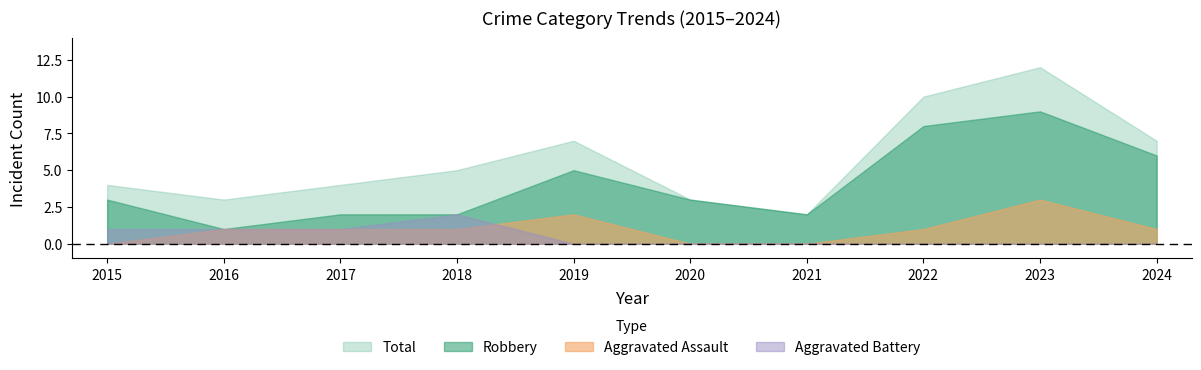

List the series in order of their peak value, highest first.

Total, Robbery, Aggravated Assault, Aggravated Battery